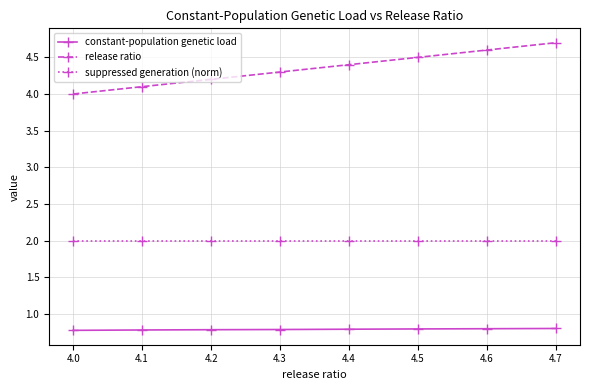

True or false: release ratio and suppressed generation (norm) intersect in this chart.

False